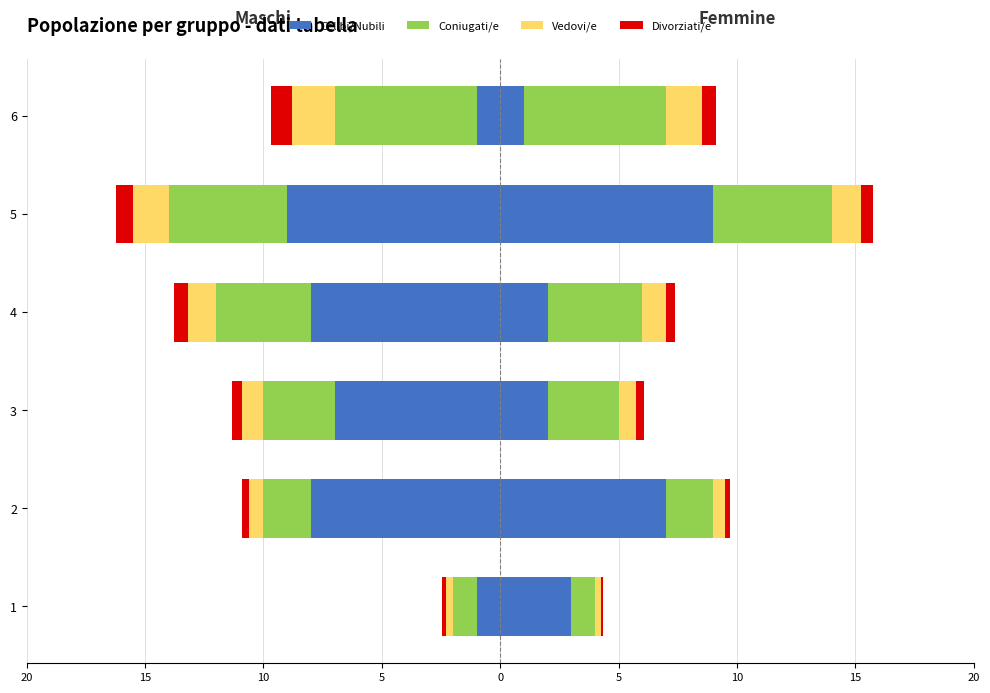

How many Coniugati/e values are between -5 and -2?

4